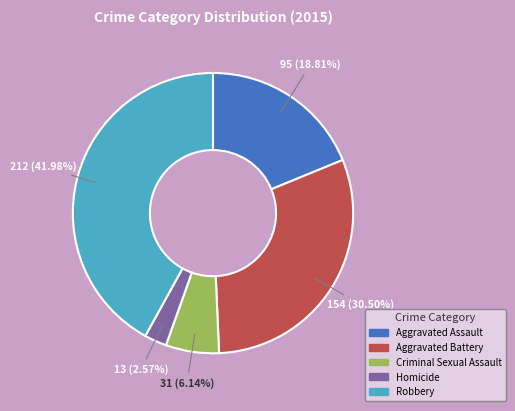

To the nearest percent, what is the difference between the largest and smallest slice percentages?

39%